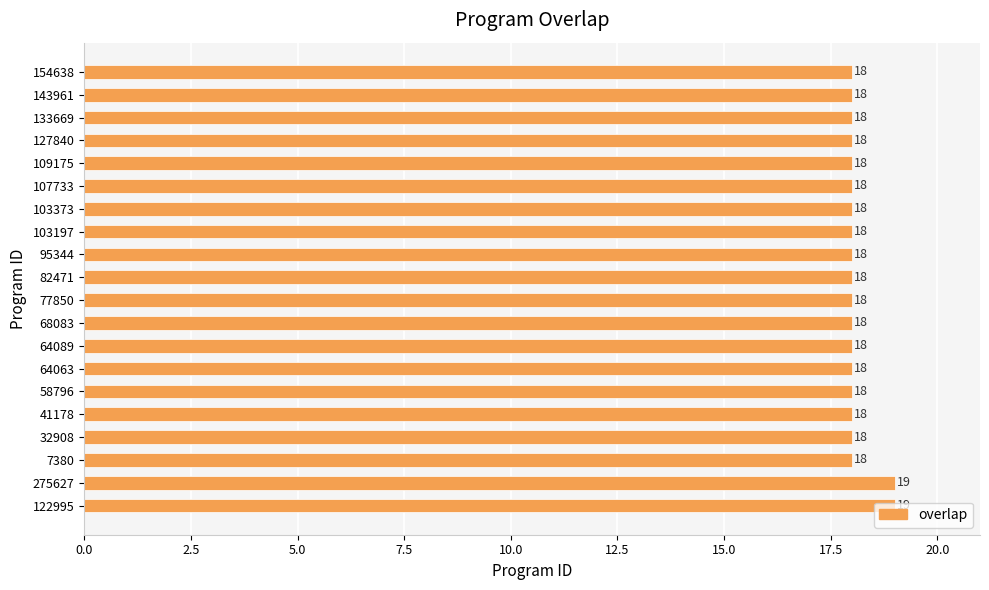

True or false: the data shows 19 at 122995.

True